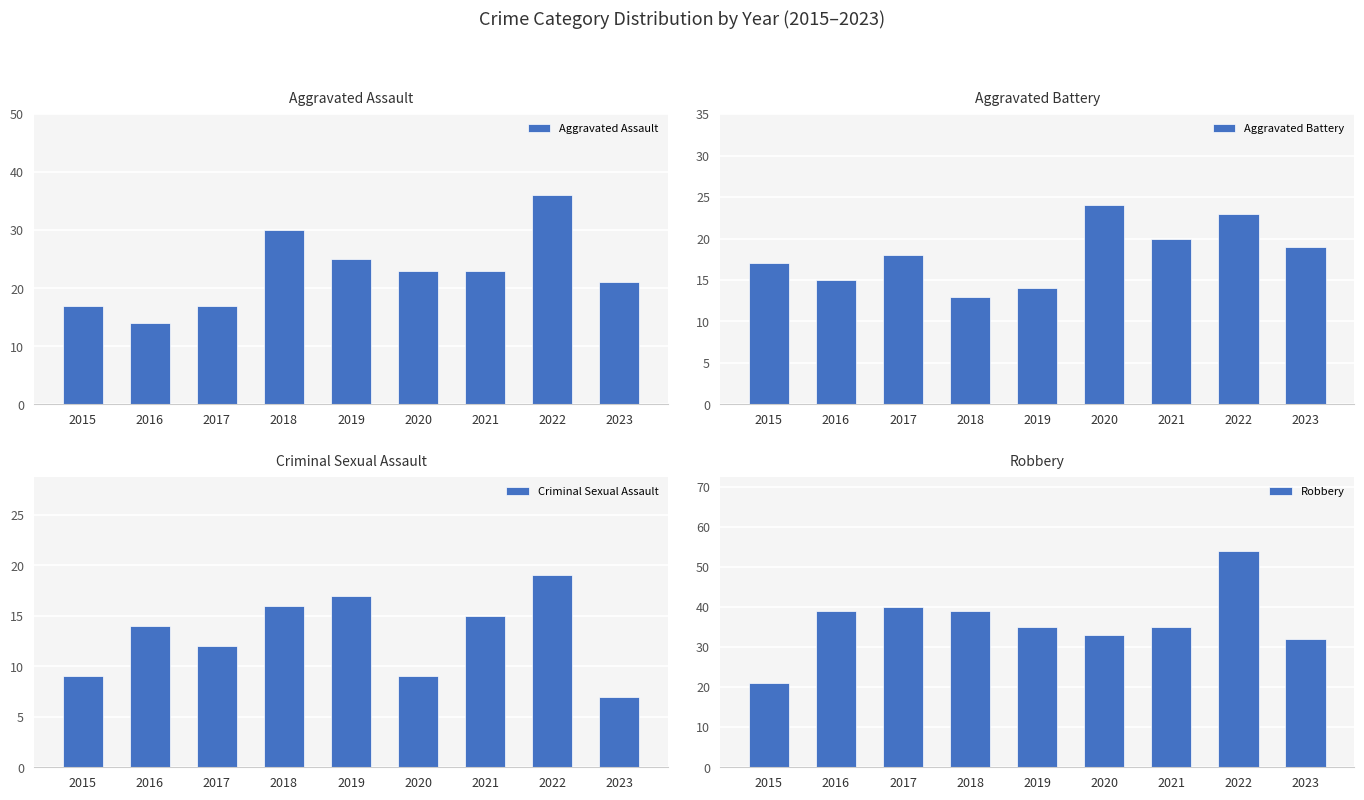

What is the difference between the Aggravated Battery values at 2015 and 2022?

6